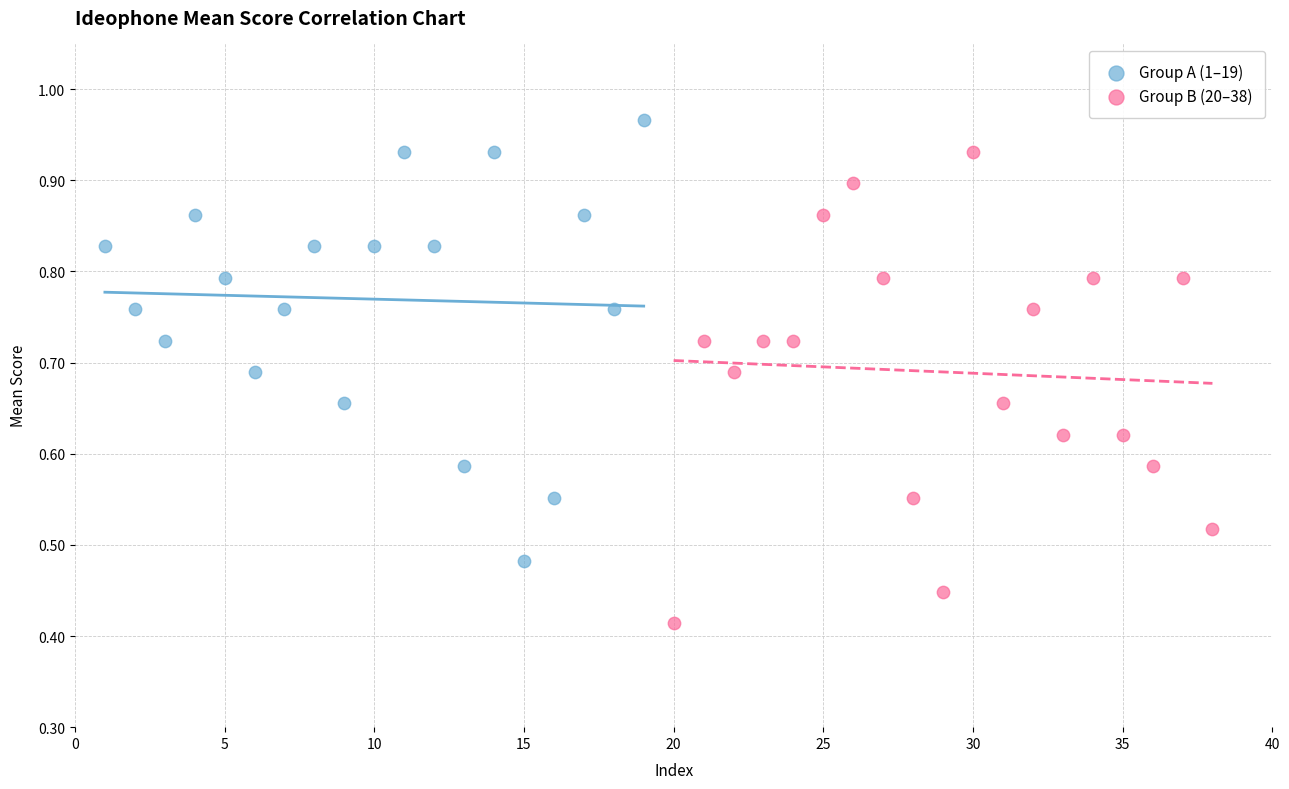

Which series reaches the minimum Y coordinate?

Group B (20–38)